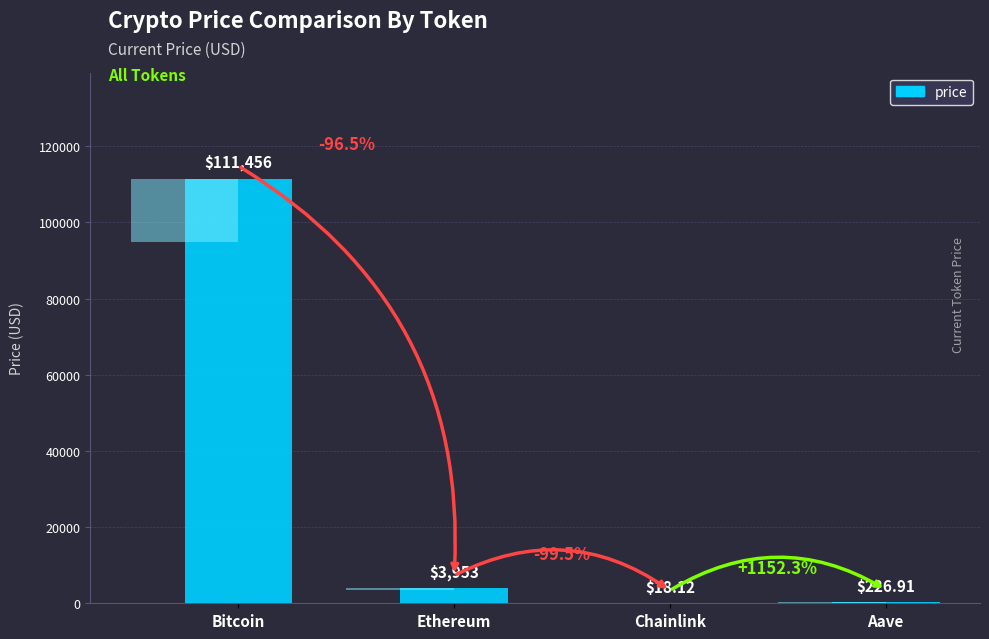

The chart shows a value of 93.3 at Aave. True or false?

False